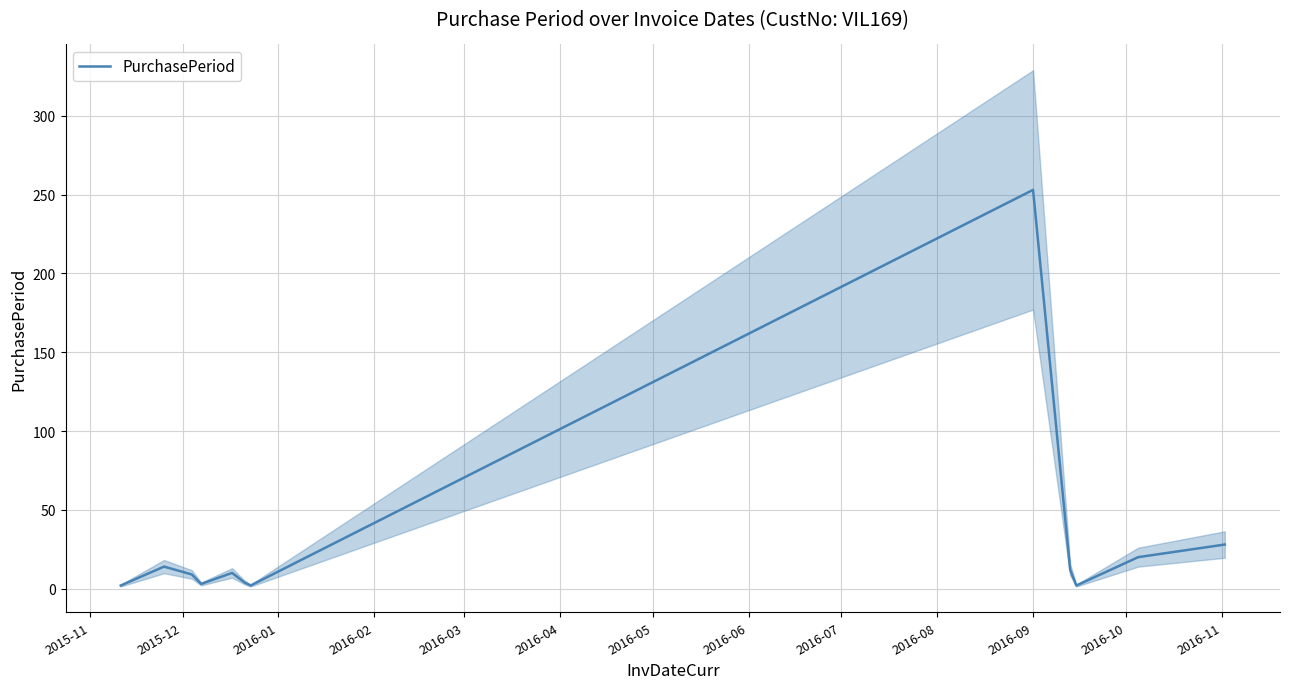

Reading left to right, extract all data points from this chart.

2	14	9	3	10	4	2	253	12	2	20	28